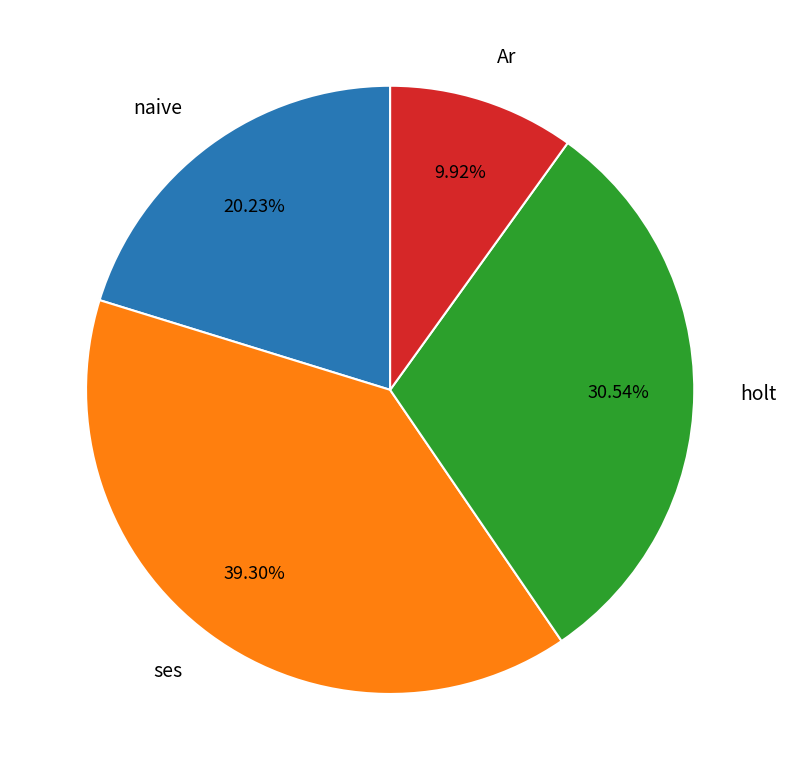

Is there any slice that represents more than half of the pie?

No